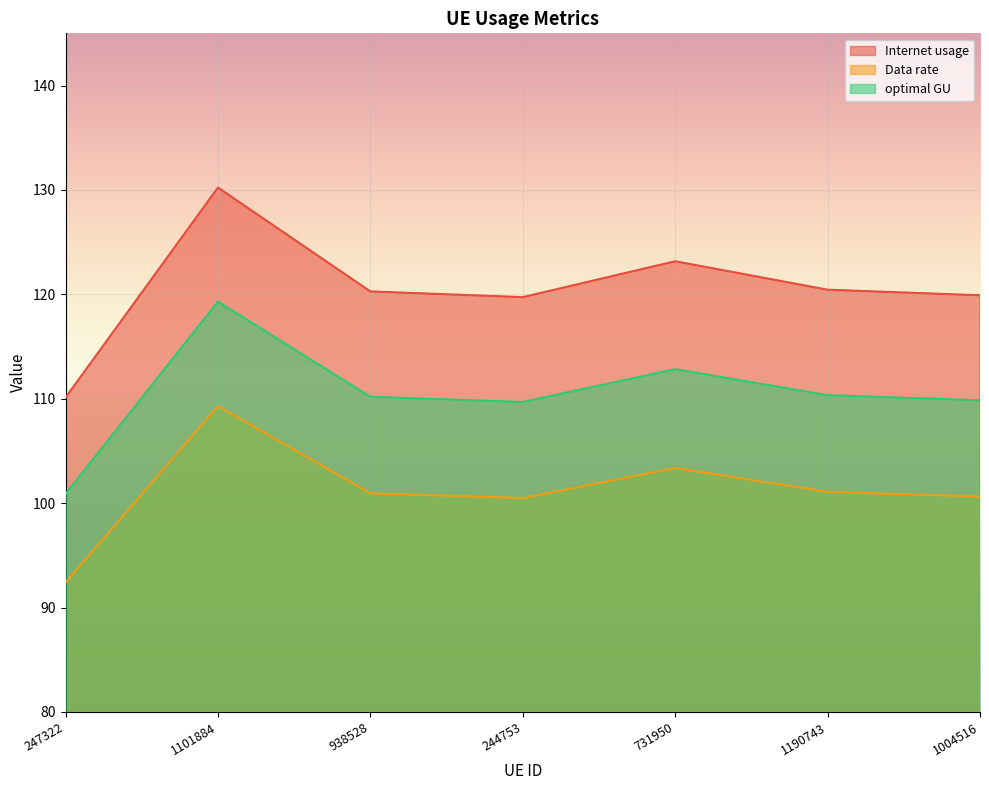

How many interior local valleys does the Internet usage series have?

1